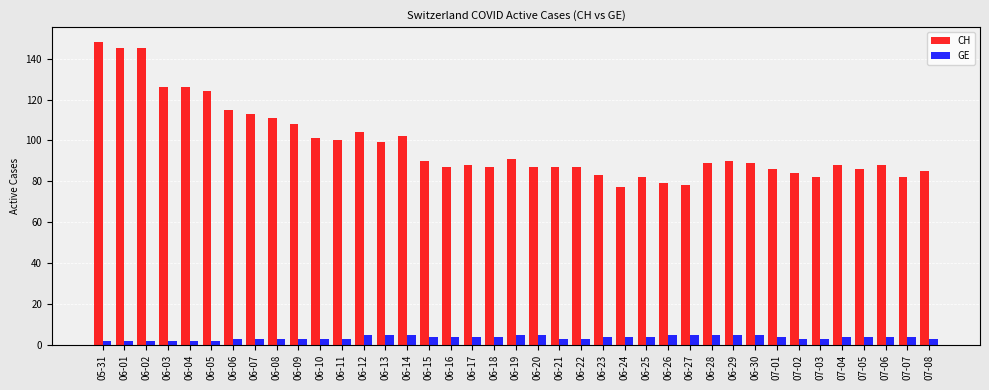

What is the difference between the maximum and minimum values in the GE series?

3